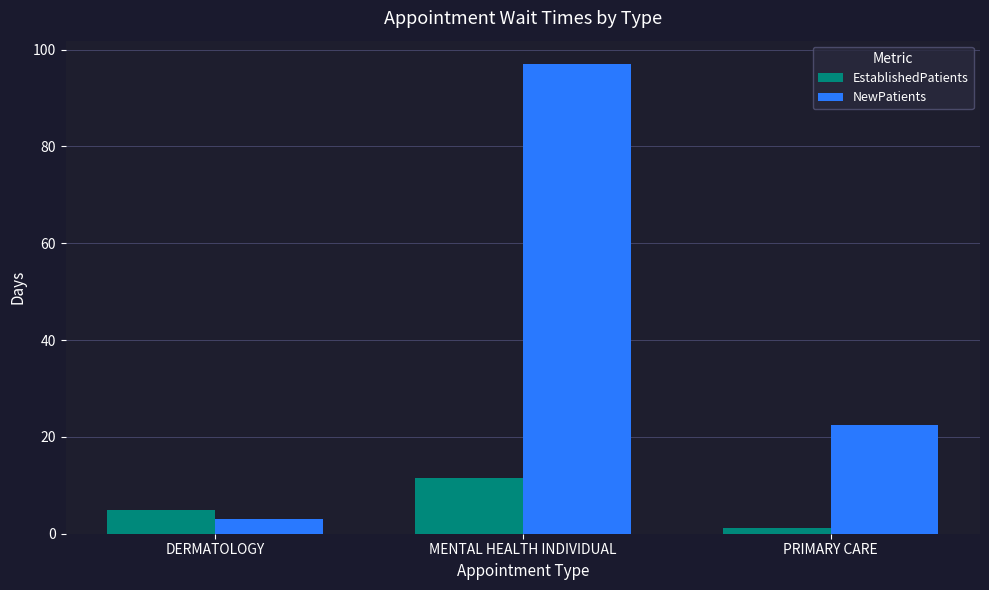

True or false: NewPatients has a value of 22.4 at PRIMARY CARE.

True